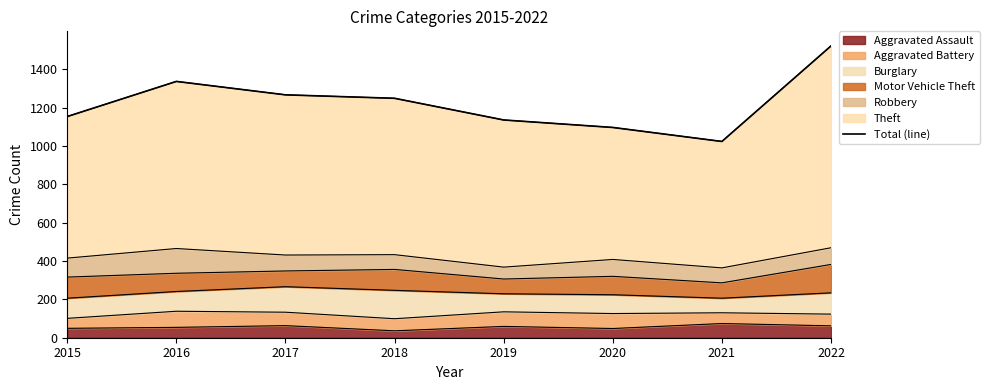

What is the difference between the second highest and minimum values?

313